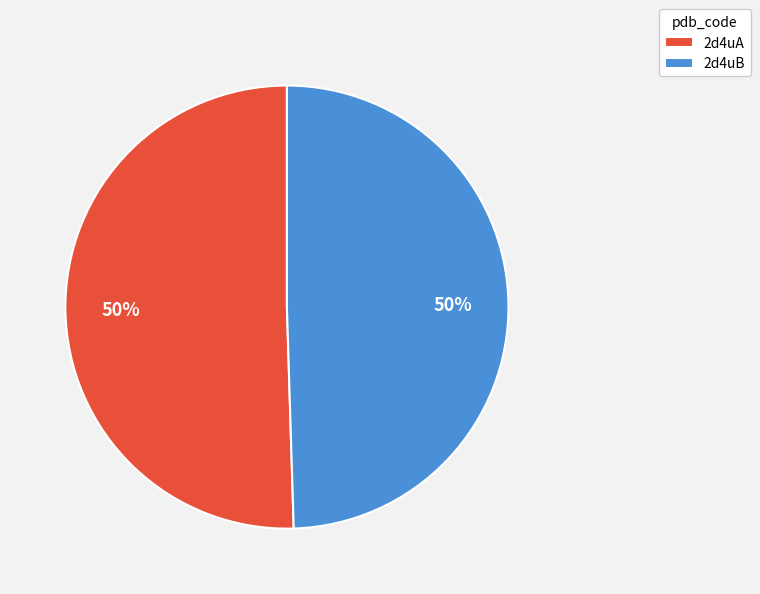

How many segments does this pie chart have?

2